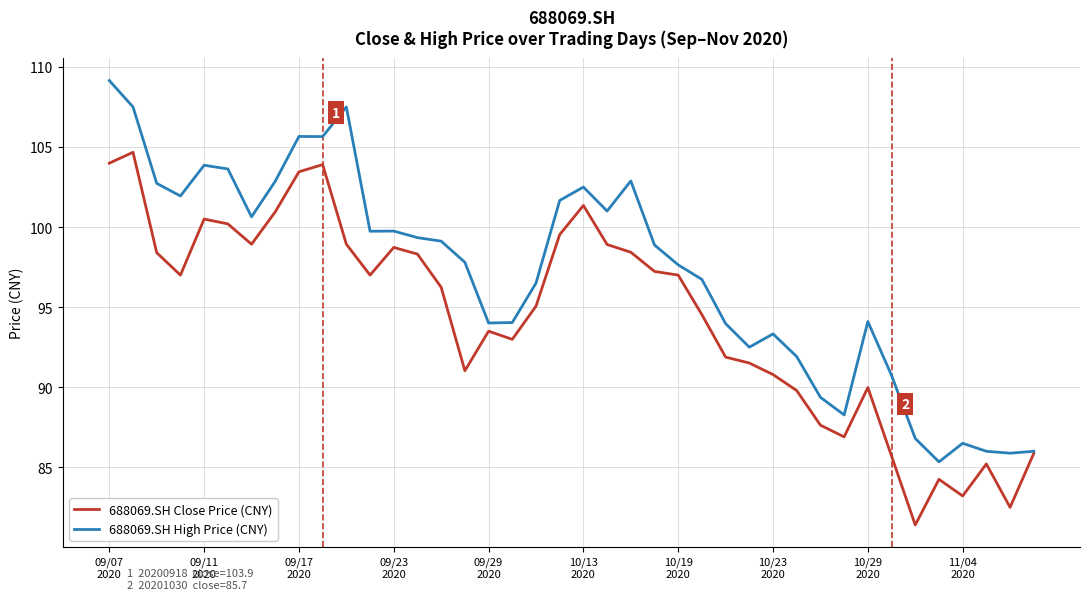

Which series has the largest total across all categories?

688069.SH High Price (CNY)